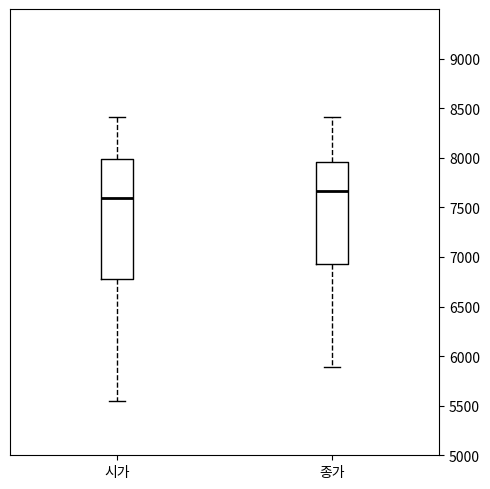

Reading left to right, transcribe this box plot: for each box, give where its median line is, the range the box spans, and where its two whiskers end, as read against the y-axis. The values are not printed on the chart, so give them approximately, as read against the axis.

시가: median 7600, box 6800 to 8000, whiskers 5550 to 8400
종가: median 7650, box 6950 to 7950, whiskers 5900 to 8400